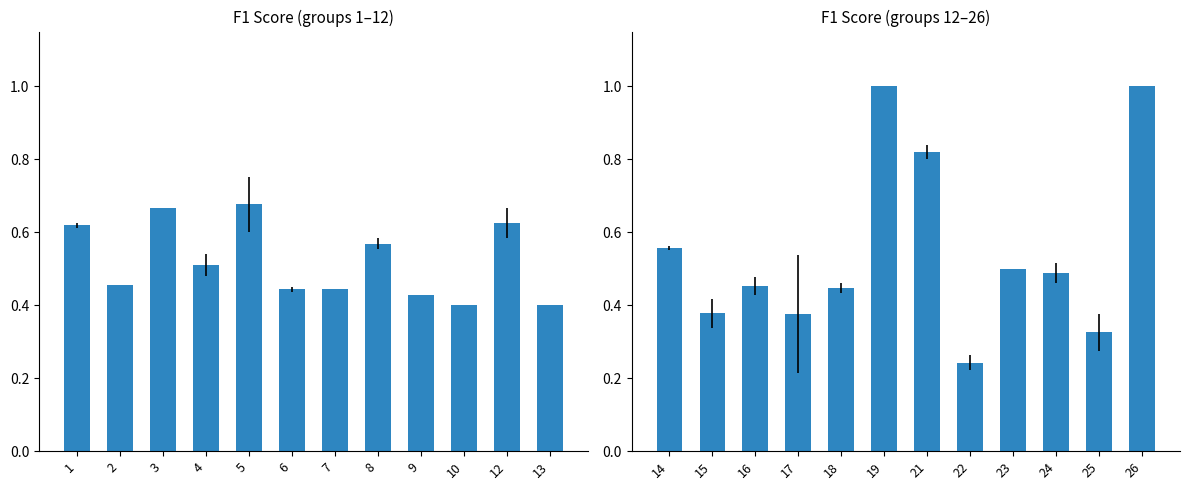

What is the greatest value displayed?

1.0